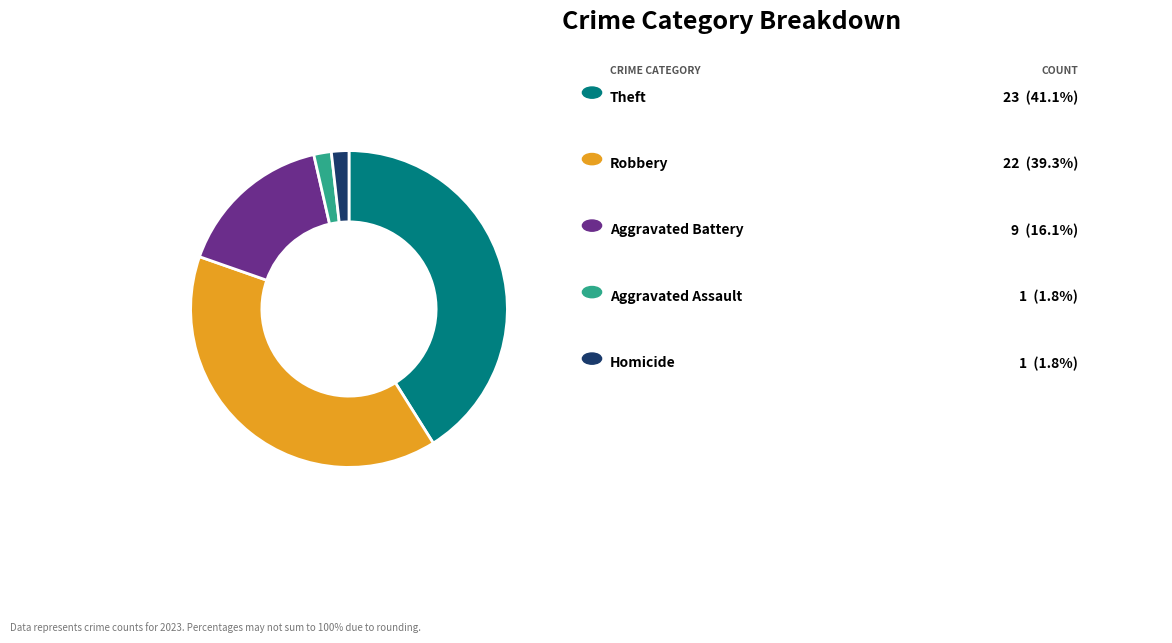

How many segments does this pie chart have?

5